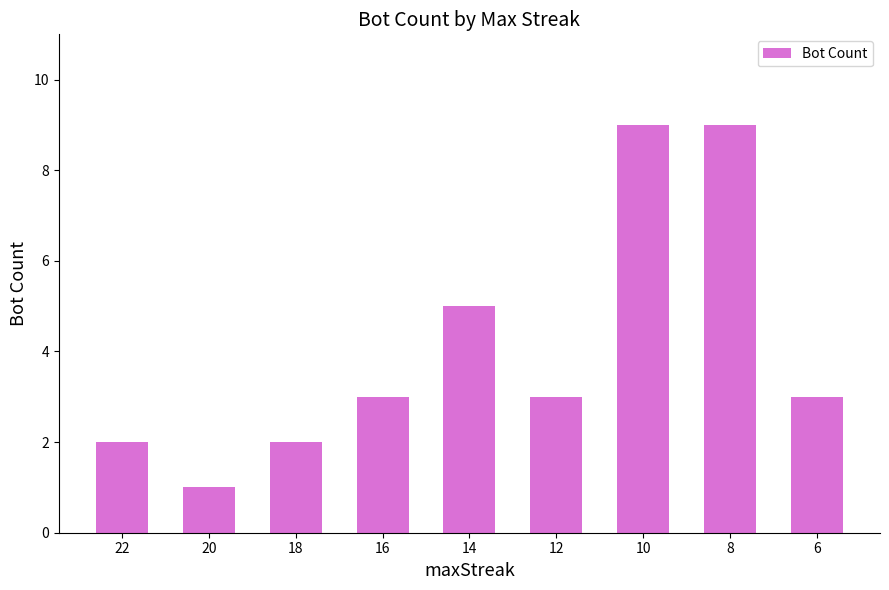

What is the difference between the maximum and minimum values?

8